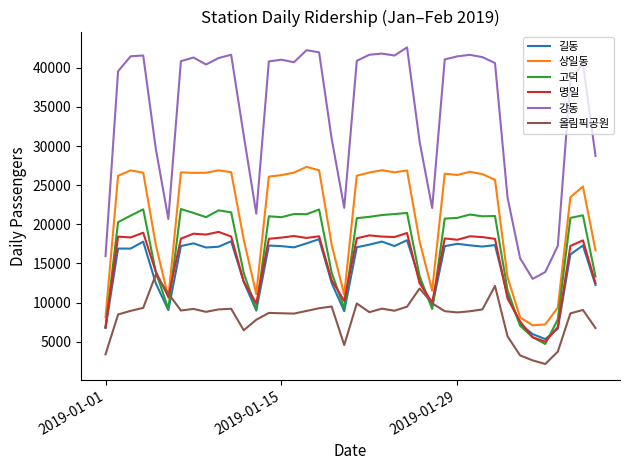

How many series are shown in this chart?

6